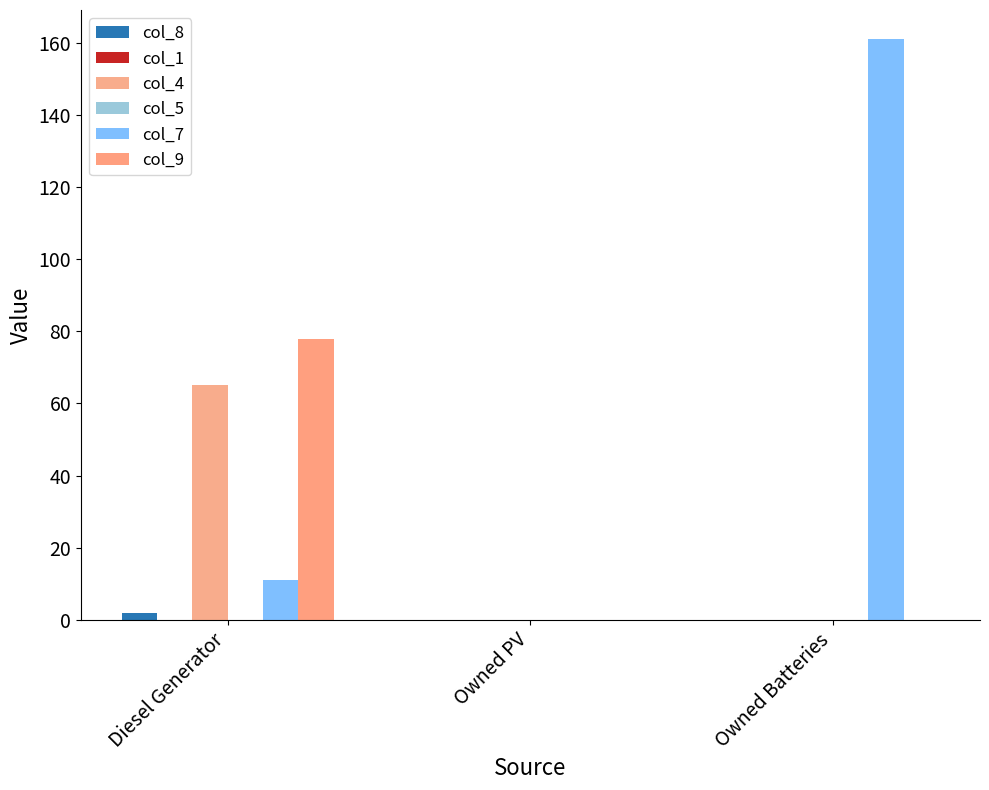

What is the greatest value displayed?

161